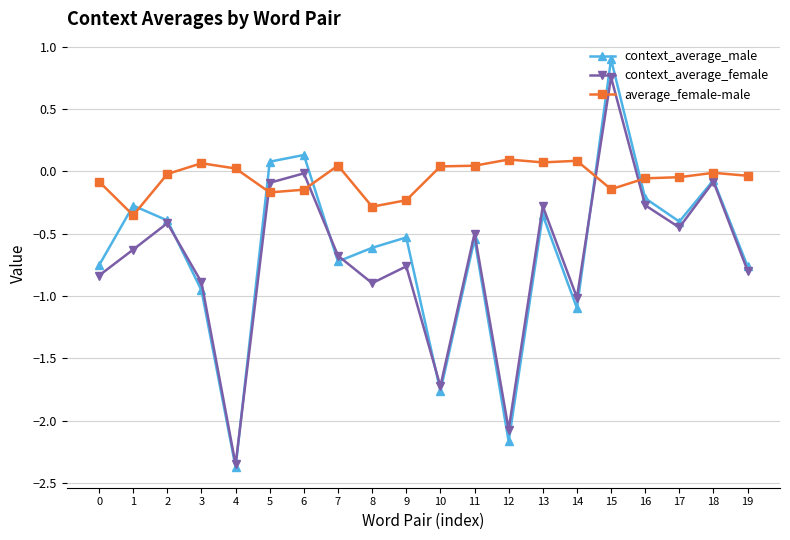

What is the difference between the maximum and minimum values in the average_female-male series?

0.4